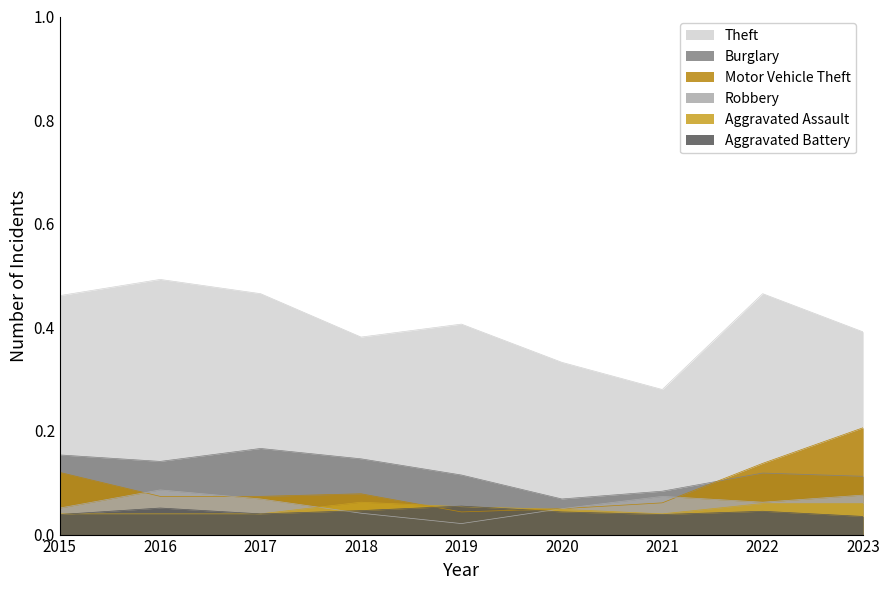

Reading right to left, extract all data points from this chart.

Theft: 2023=0.4	2022=0.5	2021=0.3	2020=0.3	2019=0.4	2018=0.4	2017=0.5	2016=0.5	2015=0.5
Burglary: 2023=0.1	2022=0.1	2021=0.1	2020=0.1	2019=0.1	2018=0.1	2017=0.2	2016=0.1	2015=0.2
Motor Vehicle Theft: 2023=0.2	2022=0.1	2021=0.1	2020=0.1	2019=0.0	2018=0.1	2017=0.1	2016=0.1	2015=0.1
Robbery: 2023=0.1	2022=0.1	2021=0.1	2020=0.1	2019=0.0	2018=0.0	2017=0.1	2016=0.1	2015=0.1
Aggravated Assault: 2023=0.1	2022=0.1	2021=0.0	2020=0.0	2019=0.1	2018=0.1	2017=0.0	2016=0.0	2015=0.0
Aggravated Battery: 2023=0.0	2022=0.0	2021=0.0	2020=0.0	2019=0.1	2018=0.0	2017=0.0	2016=0.1	2015=0.0